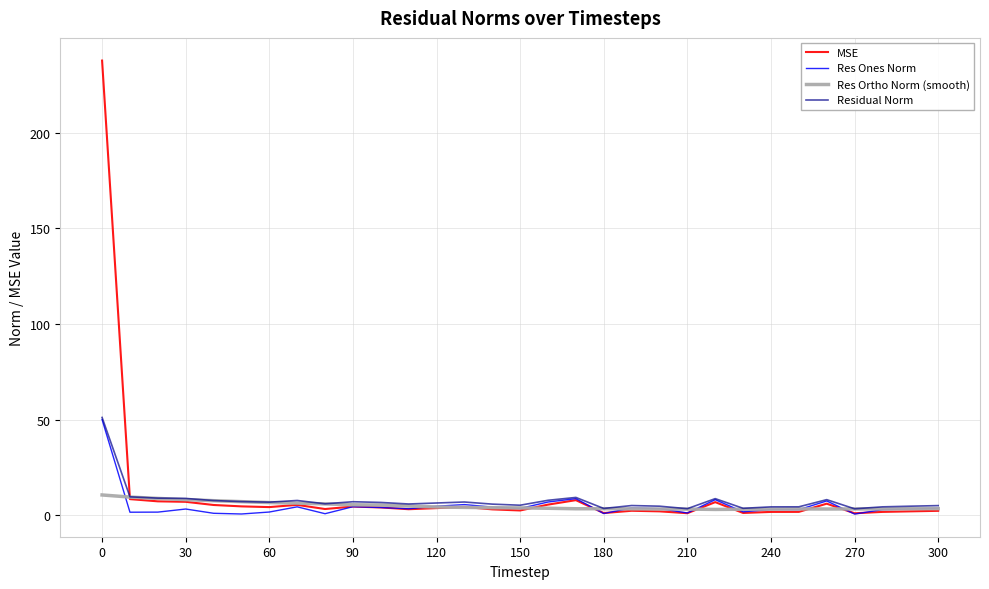

What is the highest value of the Res Ortho Norm (smooth) series?

10.6